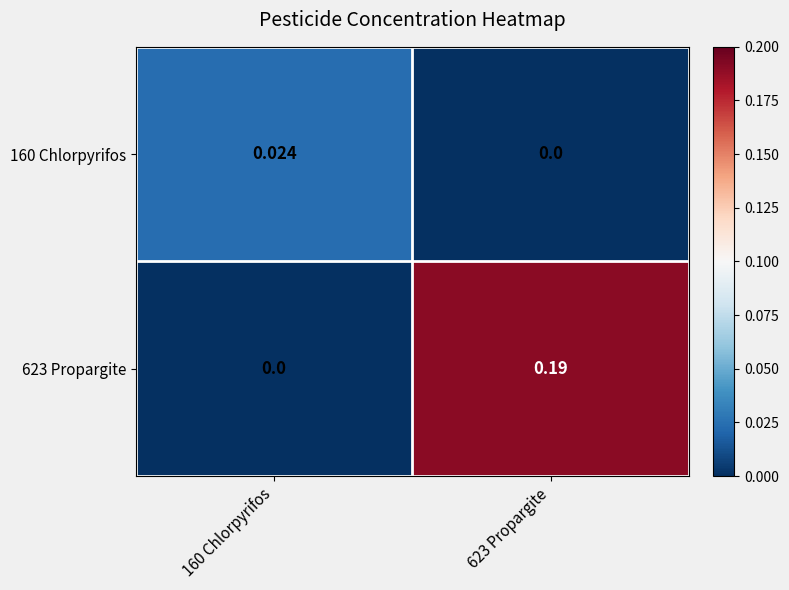

Count the number of data series in this chart.

2